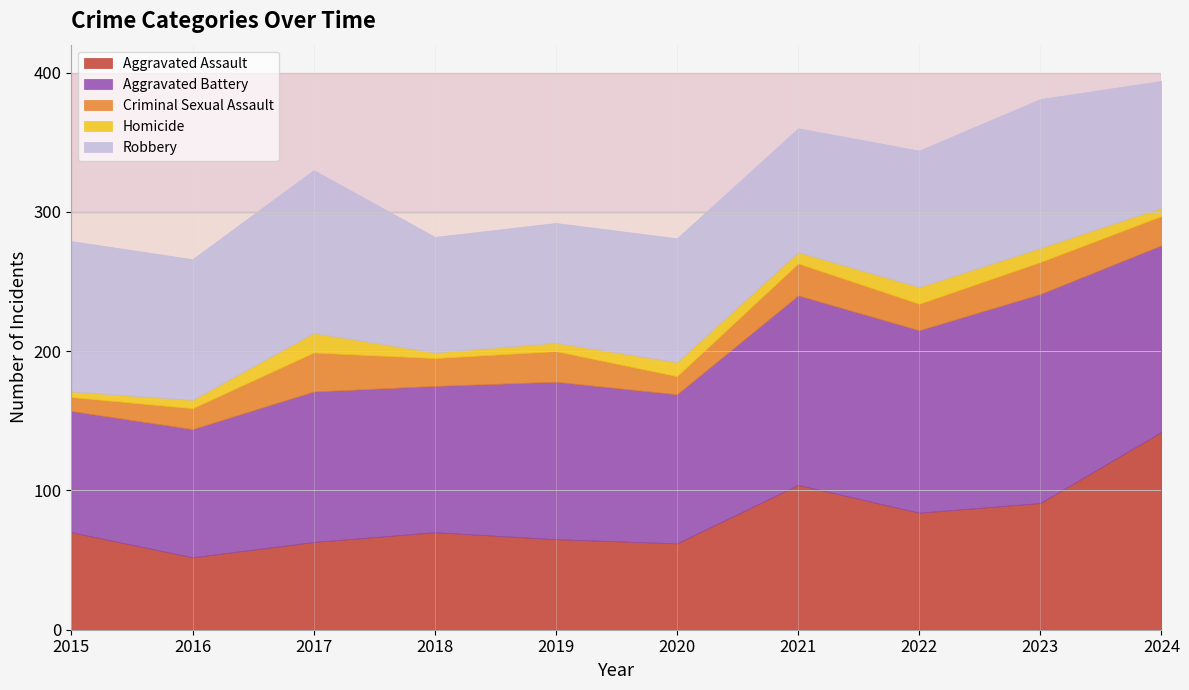

What is the total value across all series at 2016?

266